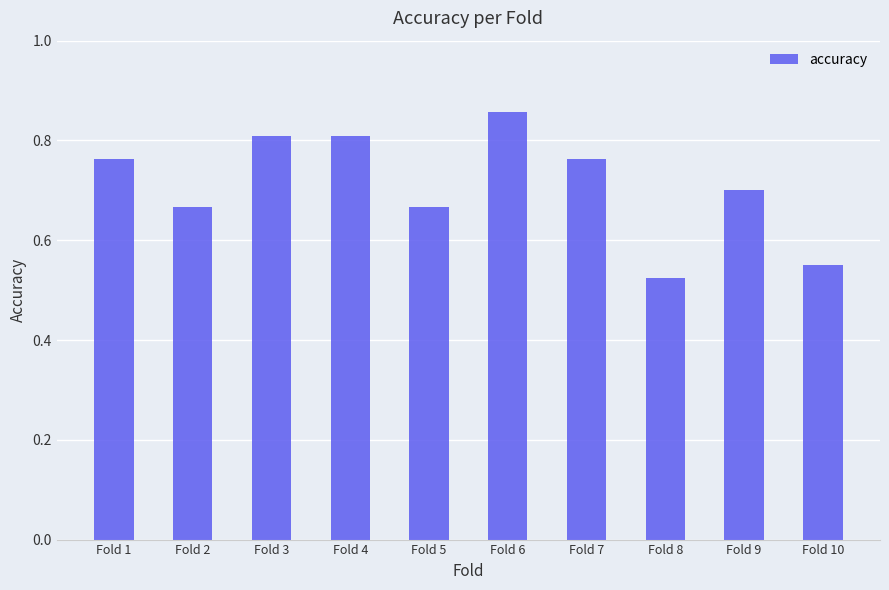

What is the change in value from Fold 4 to Fold 10?

-0.3